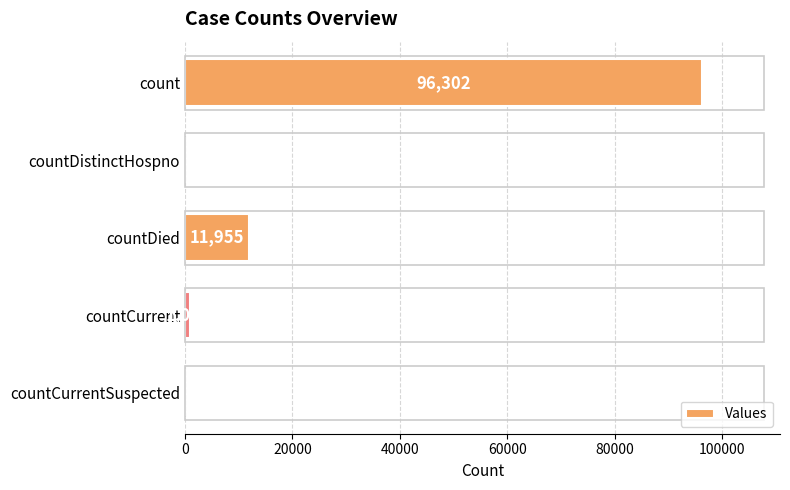

What is the average value?

21852